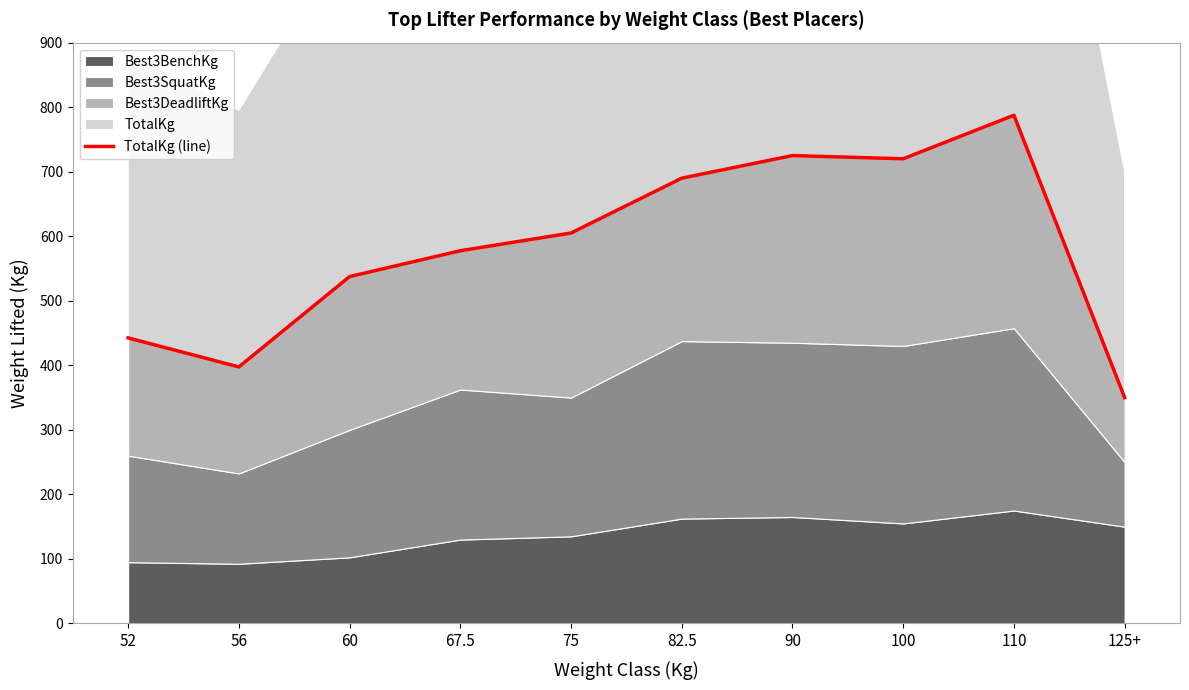

The value at 110 is 787.5. True or false?

True